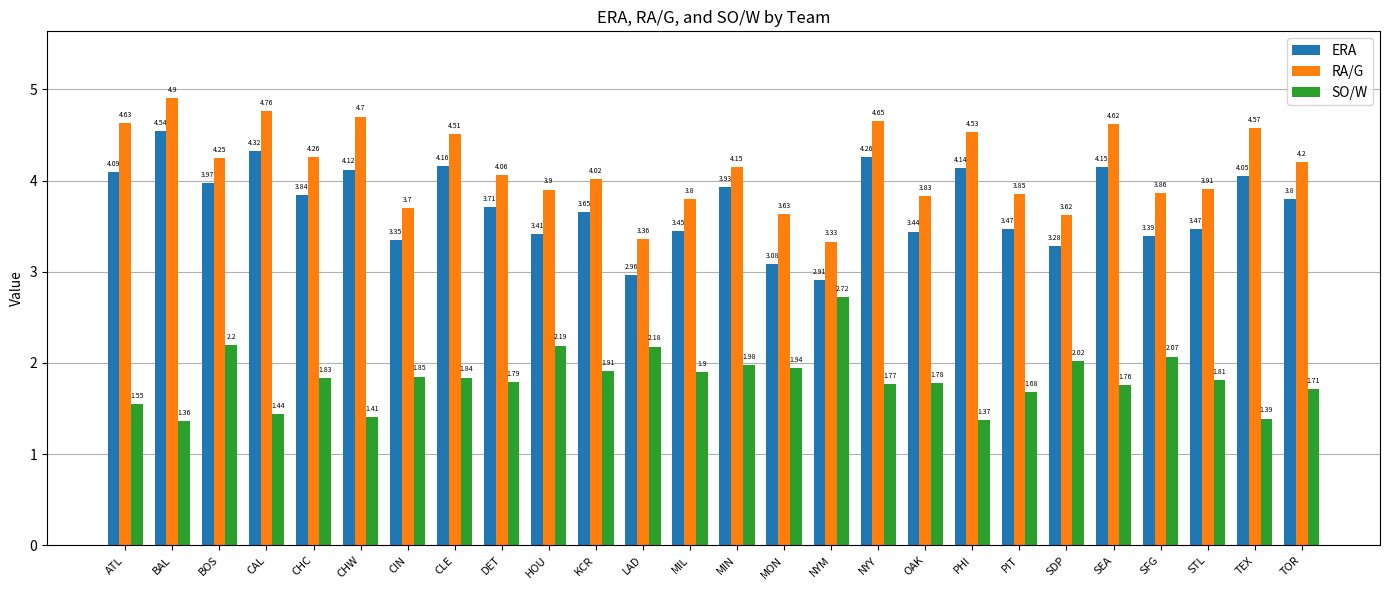

What is the label of the 22nd bar from the left?

SEA